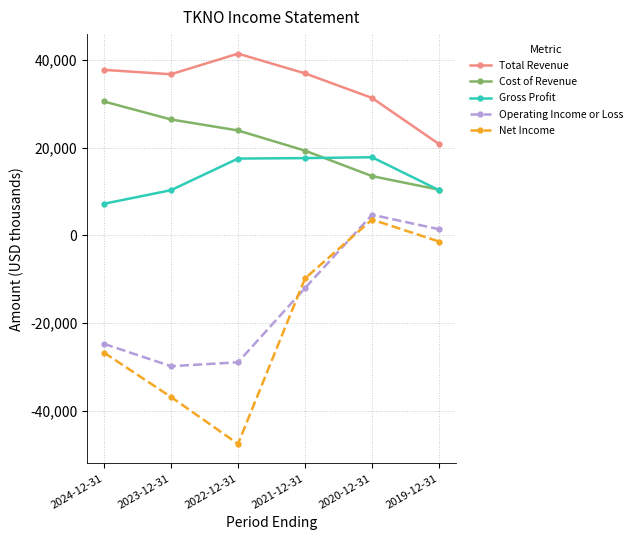

True or false: Operating Income or Loss and Total Revenue intersect in this chart.

False